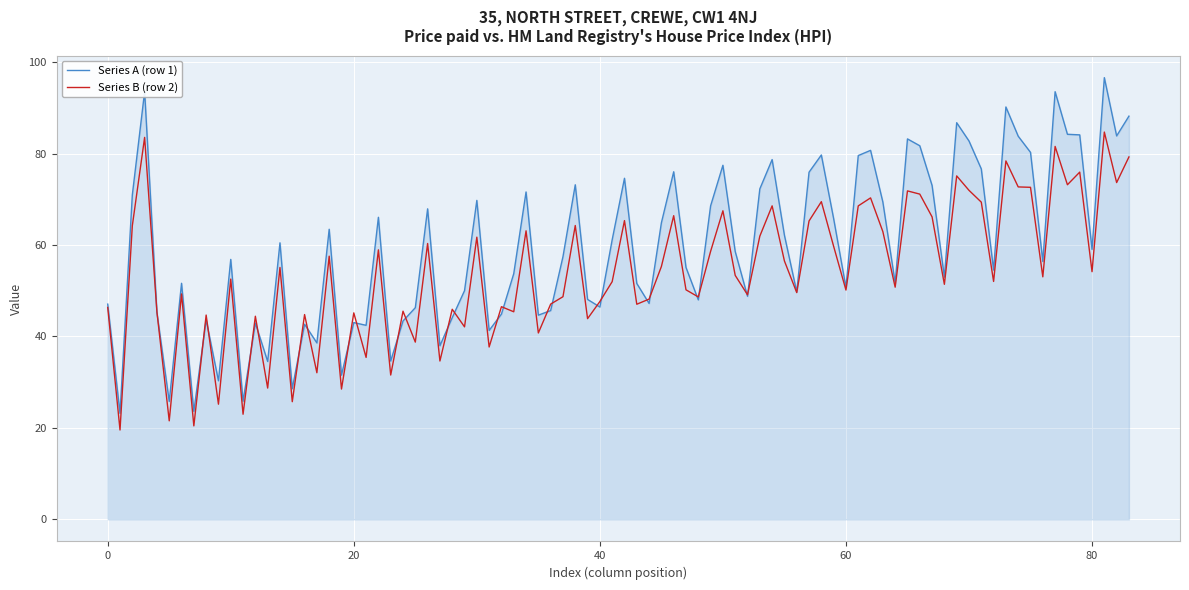

What is the maximum value for Series B (row 2)?

84.7